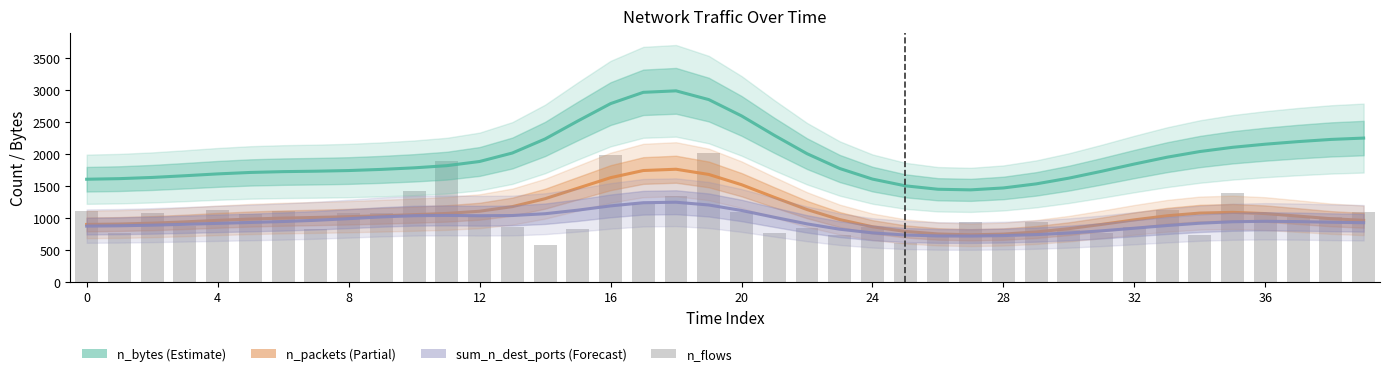

Between 12 and 24, which is larger?

12